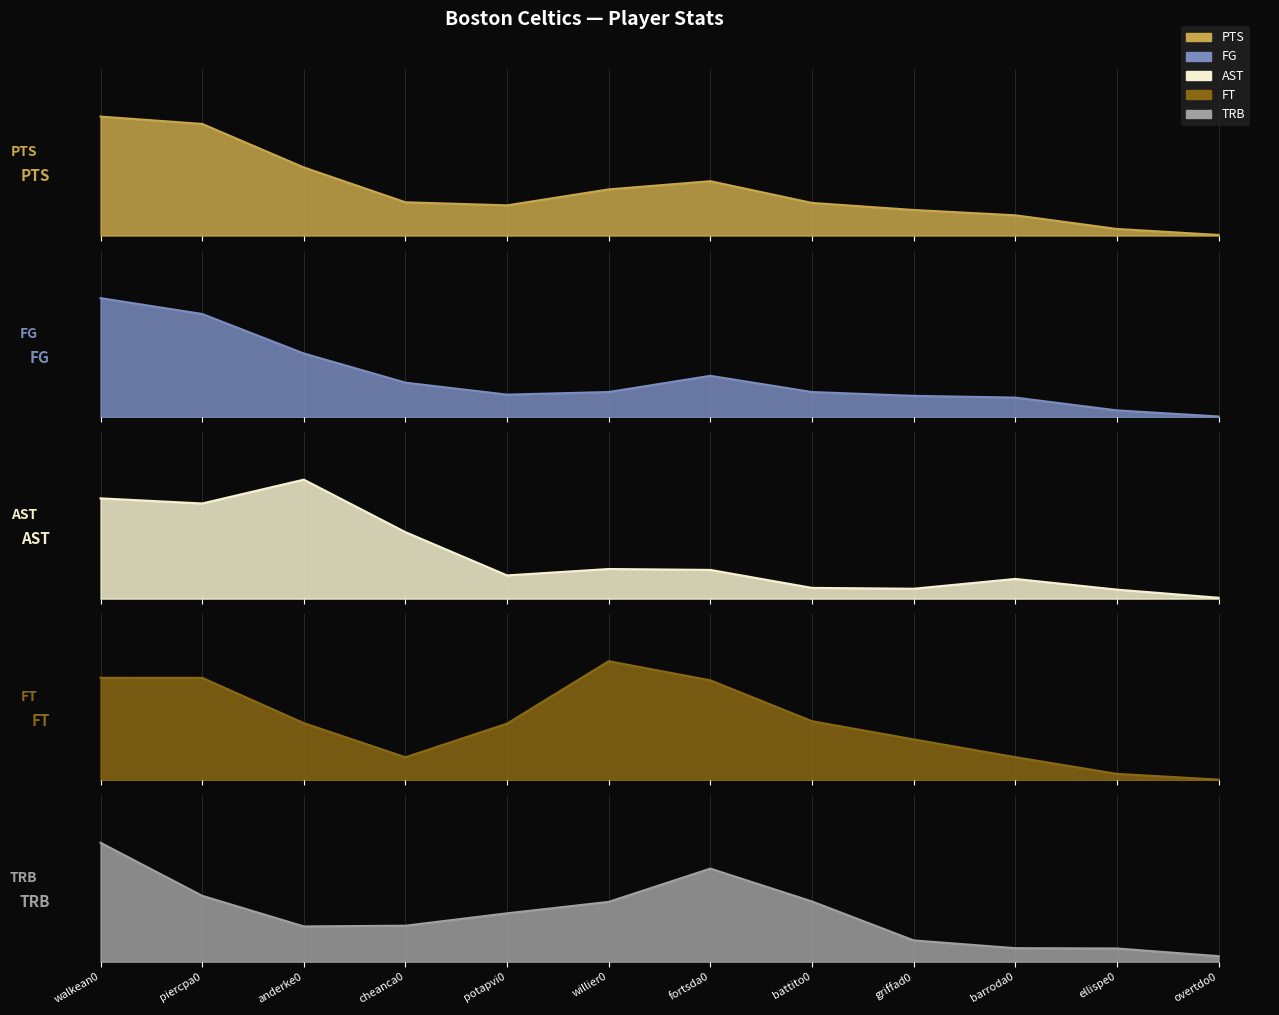

Where is the first local minimum for TRB?

cheanca01